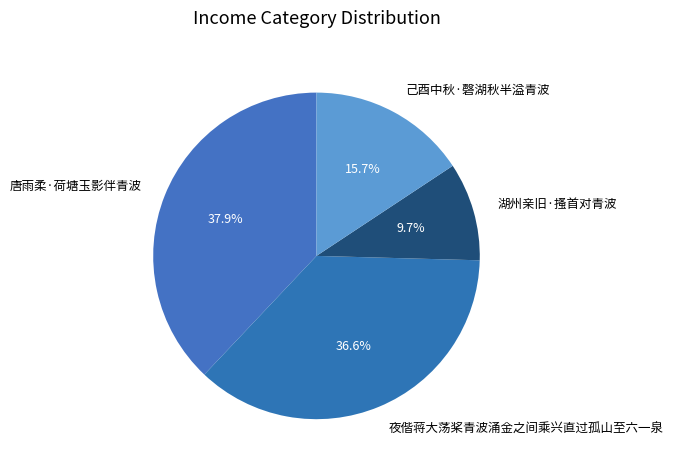

Does 唐雨柔·荷塘玉影伴青波 represent more than half of the total?

No